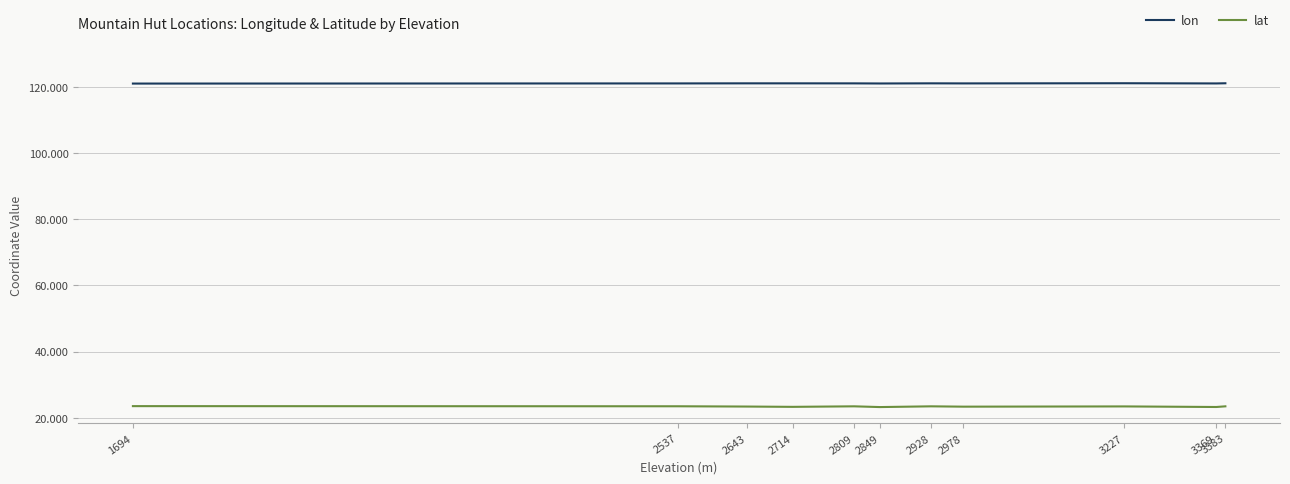

Is it true that lat equals 23.5 at 3227?

True